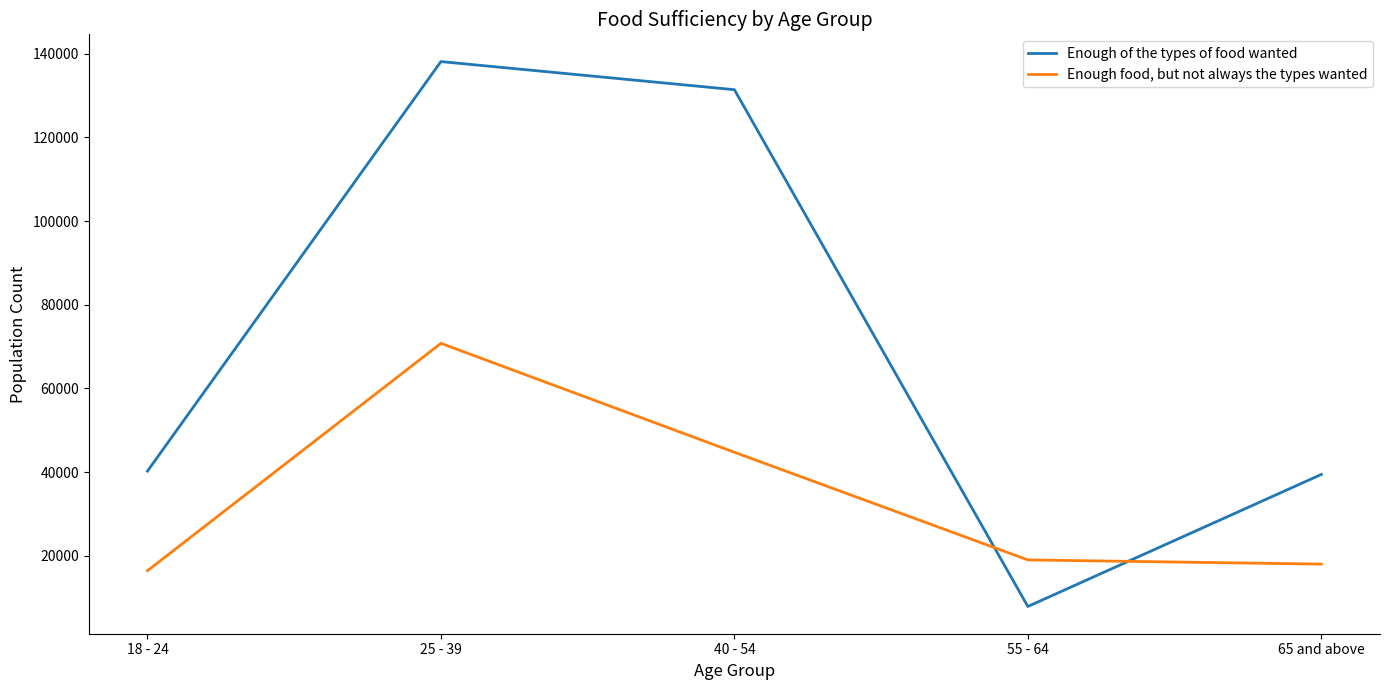

The value of Enough food, but not always the types wanted at 25 - 39 is 27187. True or false?

False